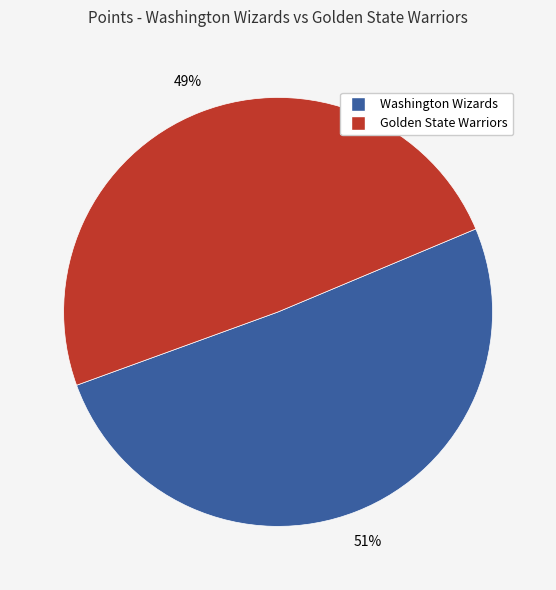

To the nearest percent, what is the average slice percentage?

50%